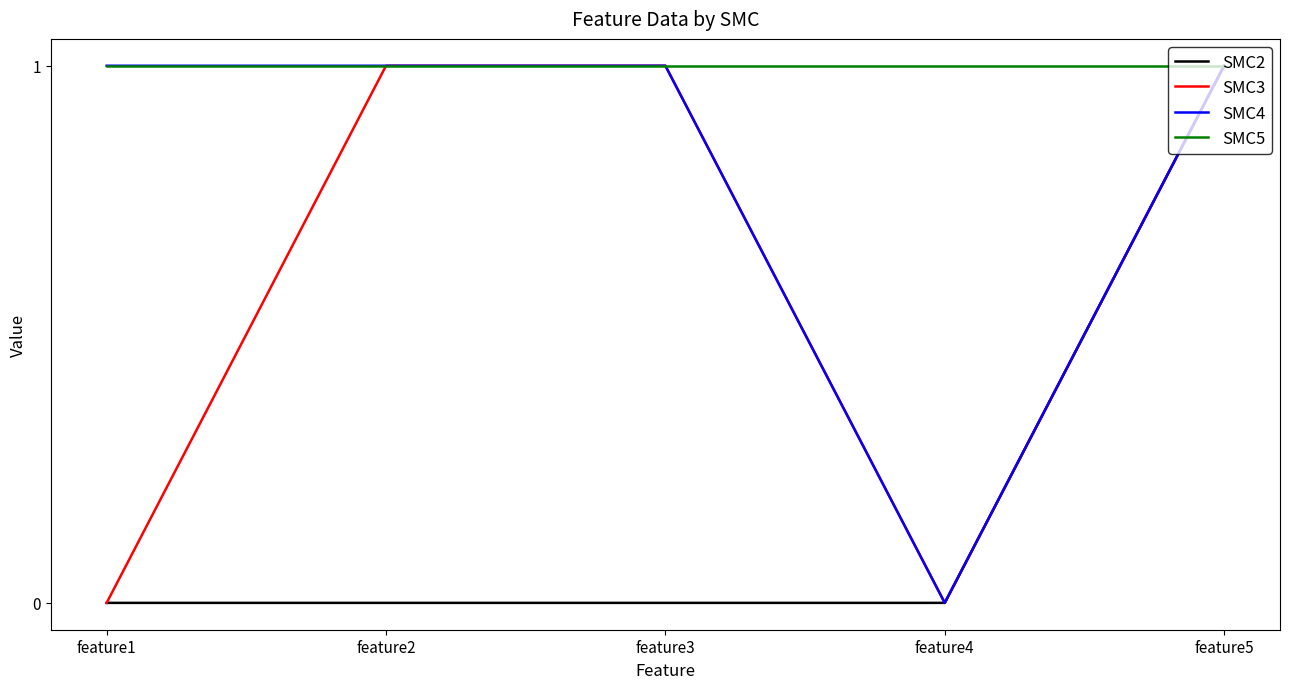

Reading right to left, list all the values displayed in this chart.

SMC2: 1	0	0	0	0
SMC3: 1	0	1	1	0
SMC4: 1	0	1	1	1
SMC5: 1	1	1	1	1